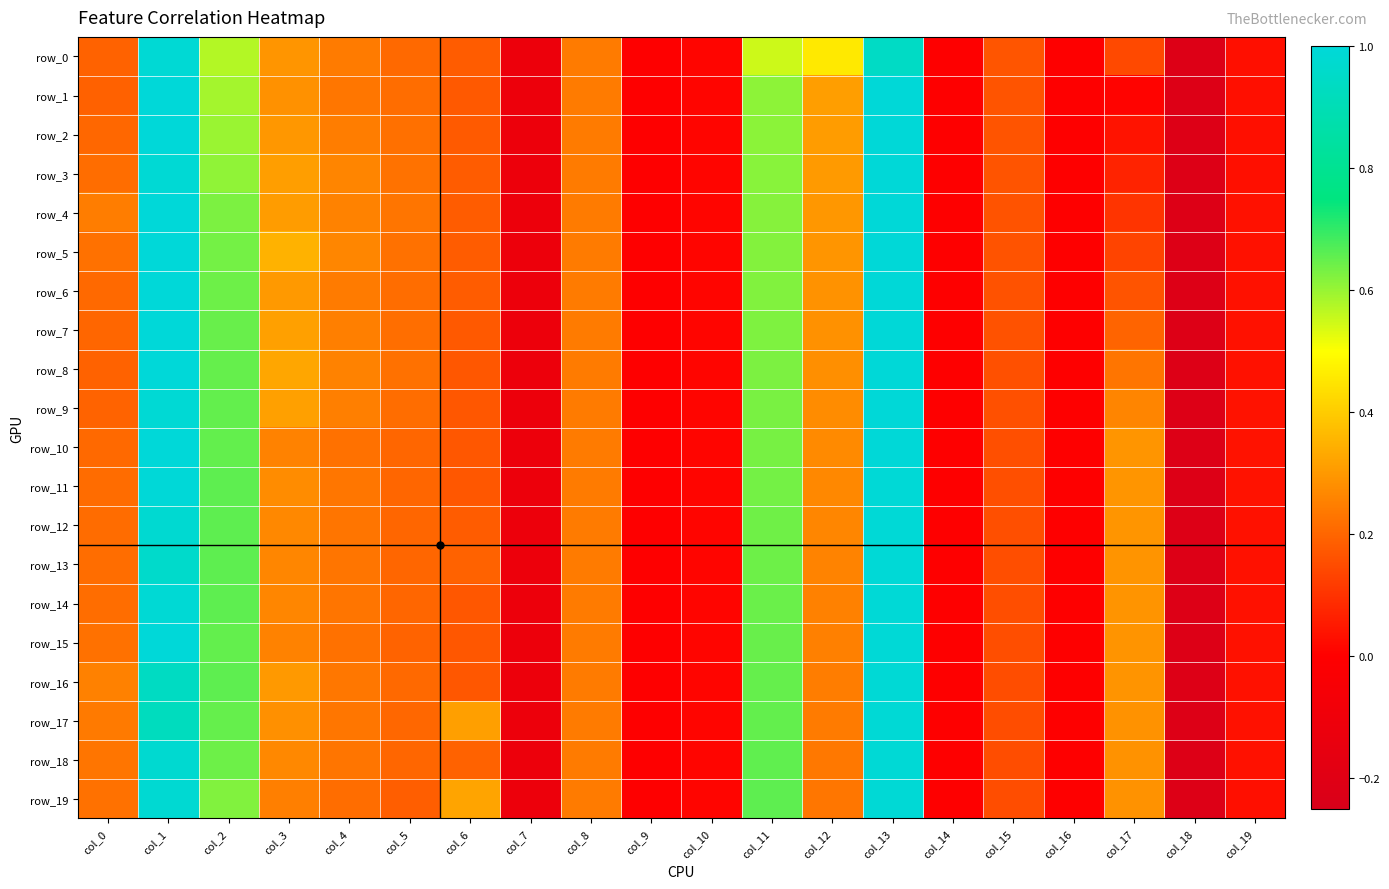

What is the sum of all row_8 values?

5.1